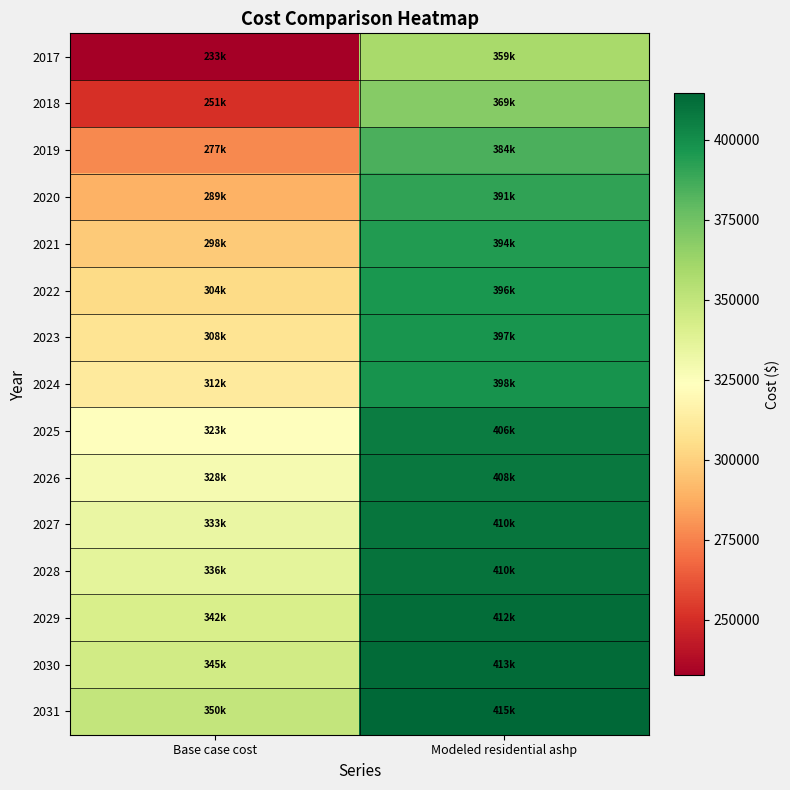

At Modeled residential ashp, list the series in order from largest to smallest.

2031, 2030, 2029, 2028, 2027, 2026, 2025, 2024, 2023, 2022, 2021, 2020, 2019, 2018, 2017